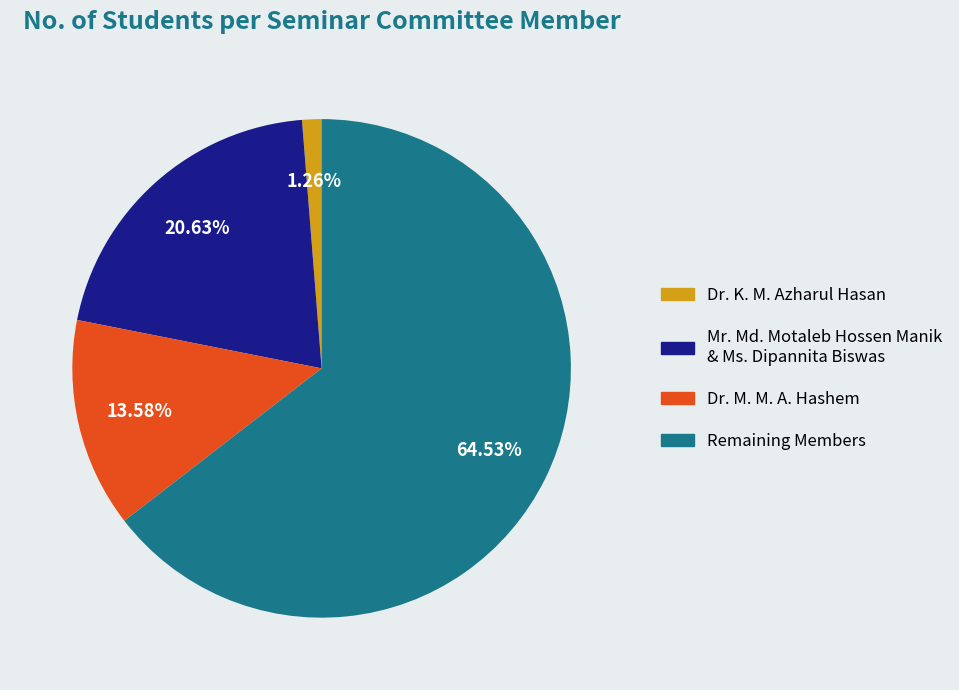

Is there a majority slice in this chart?

Yes